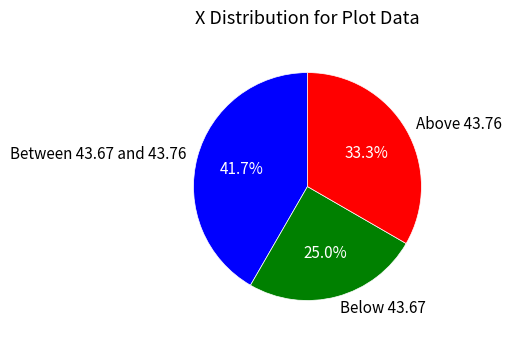

Which has a higher value, Above 43.76 or Between 43.67 and 43.76?

Between 43.67 and 43.76